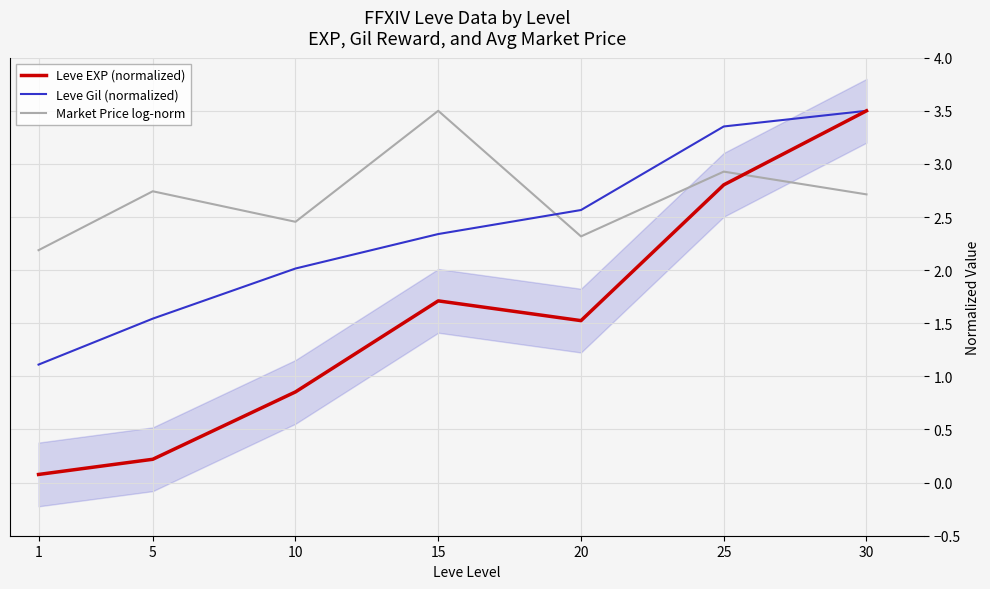

At which category does the chart reach its minimum across all series?

1